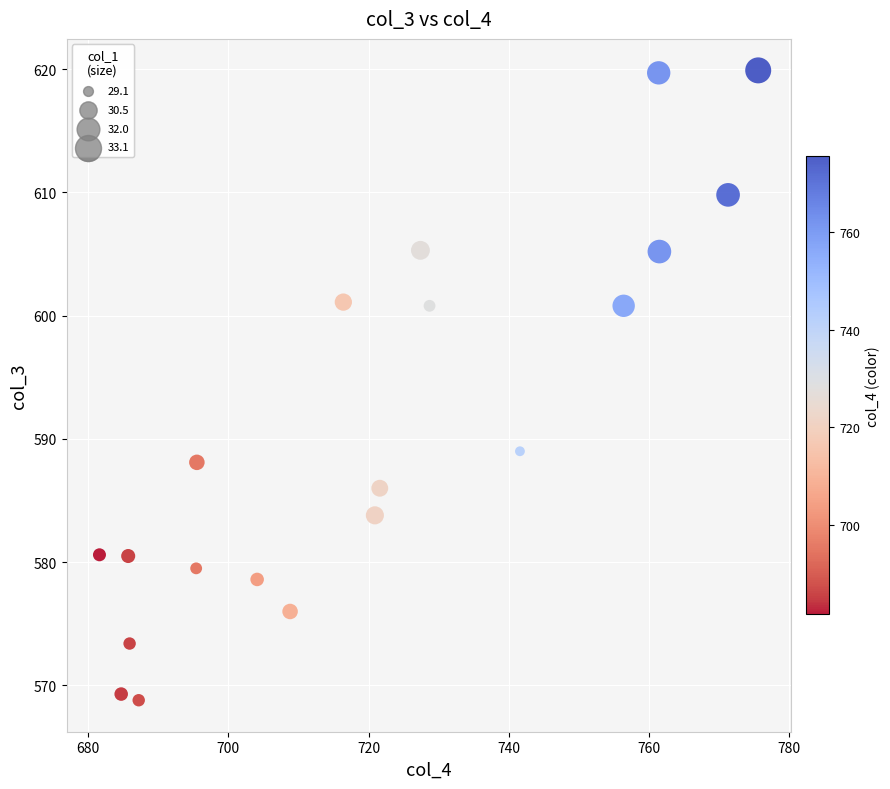

What is the range of Y values (max minus min)?

51.1